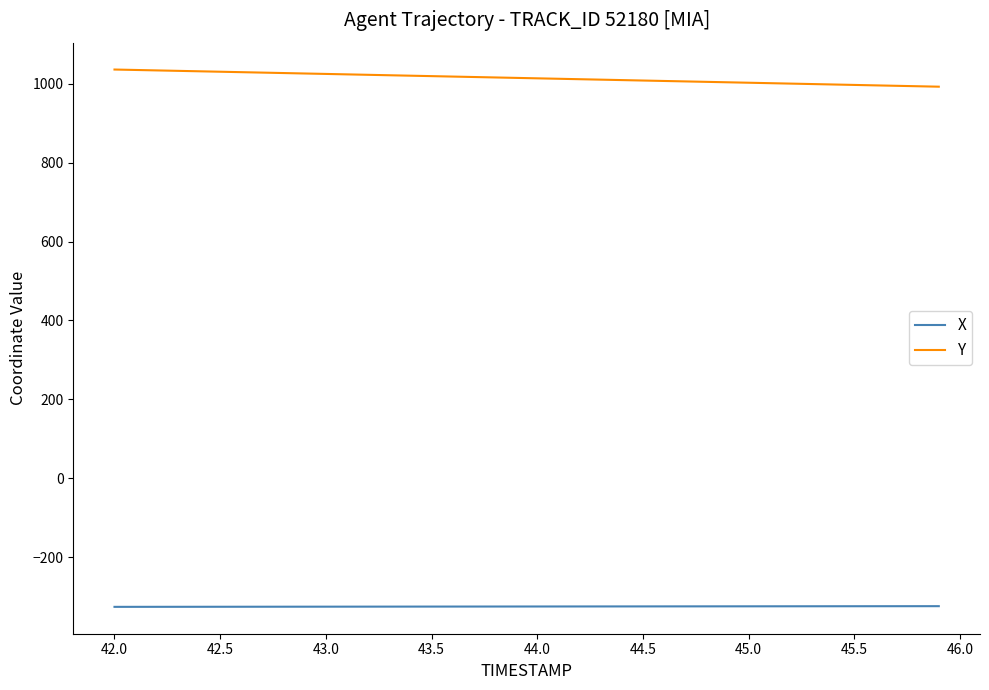

Which series has the largest total across all categories?

Y